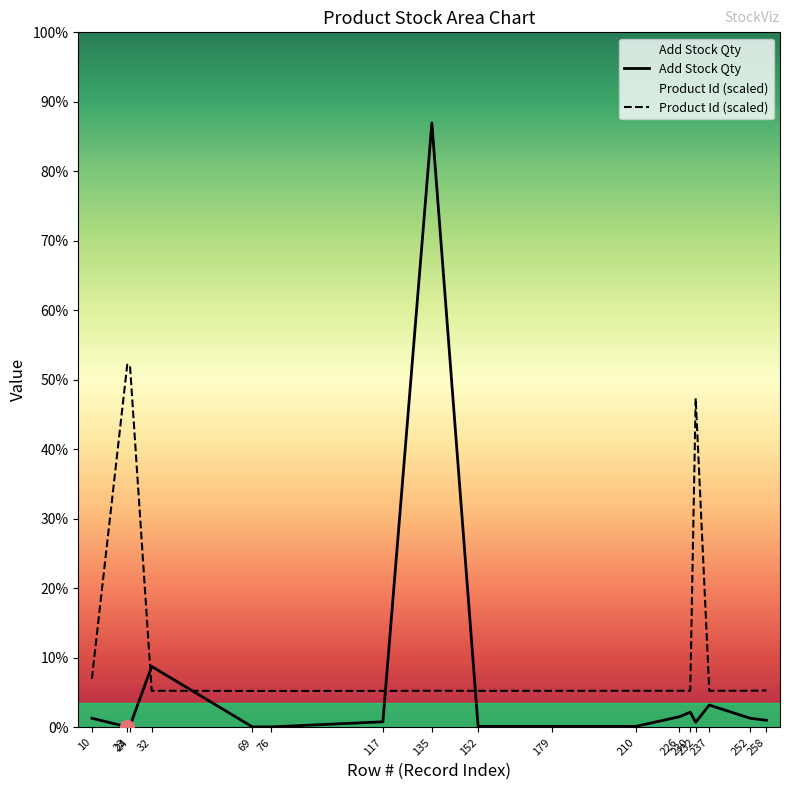

At which category is the sum across all series the highest?

135